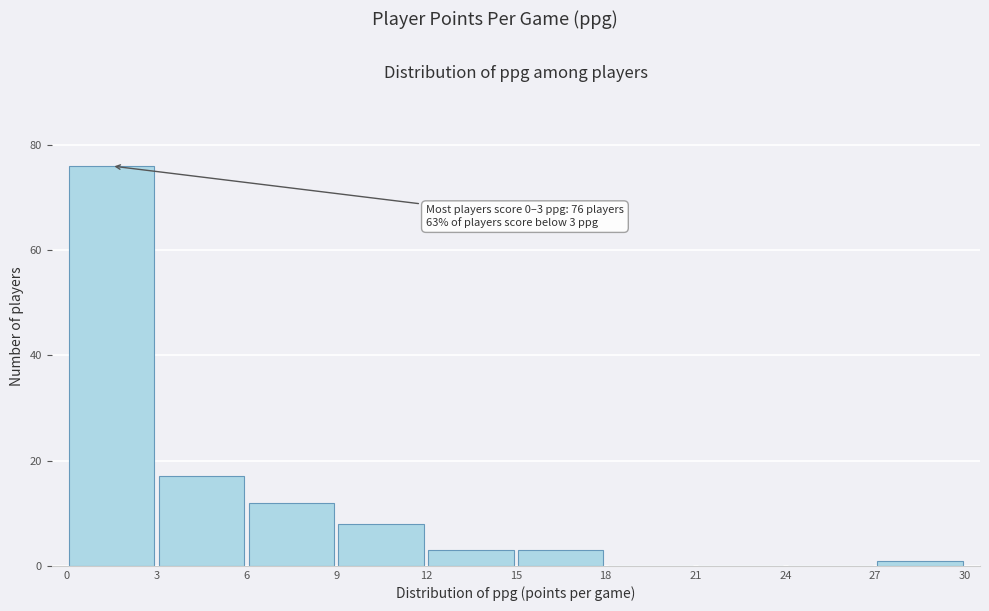

Over which range of the x-axis is the bar tallest?

0 to 3